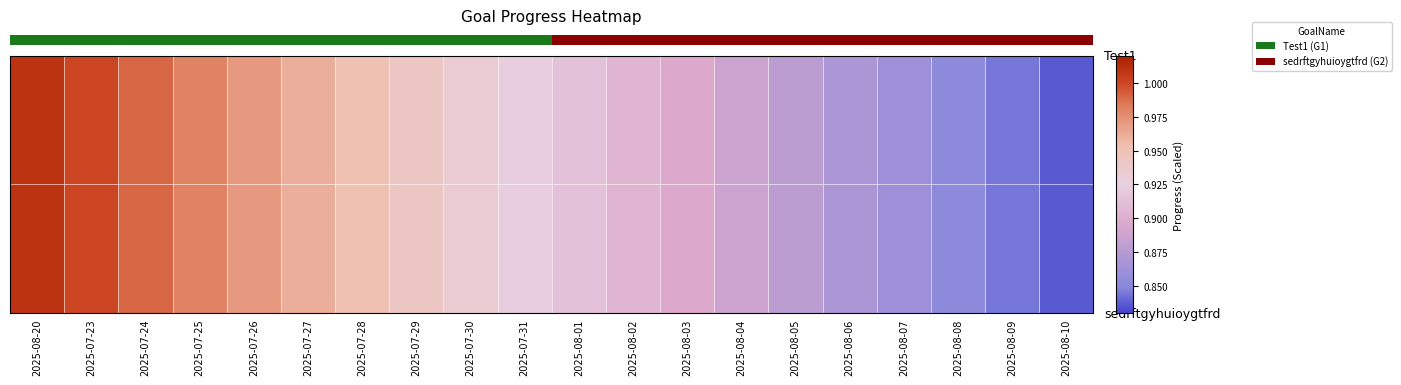

How many categories are shown in the chart?

20